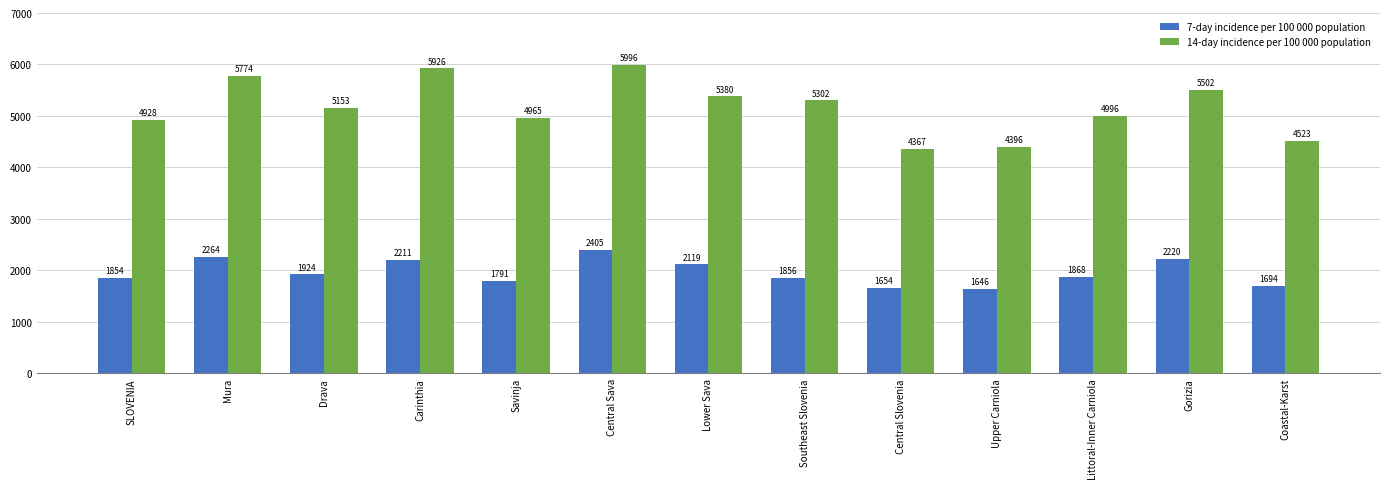

Between Gorizia and Coastal-Karst, which series saw the biggest shift?

14-day incidence per 100 000 population